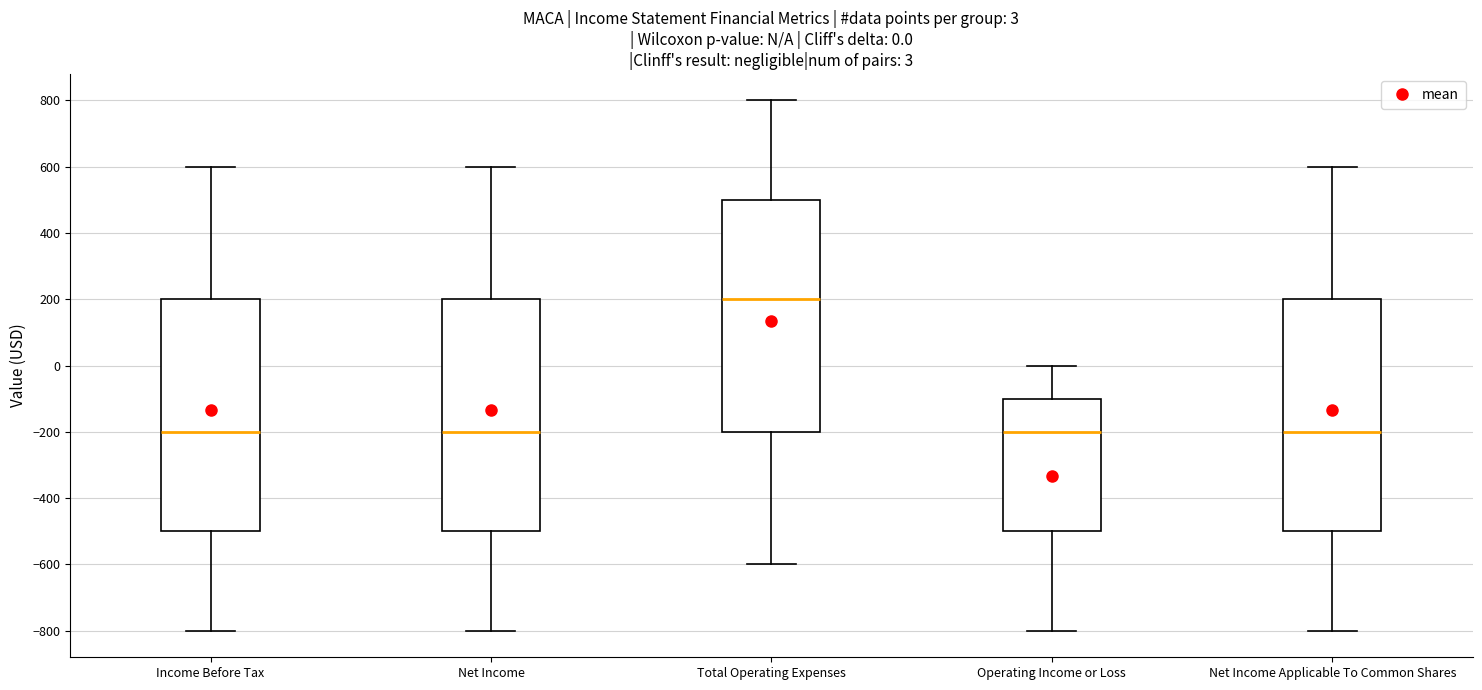

Which box has the highest median line?

Total Operating Expenses